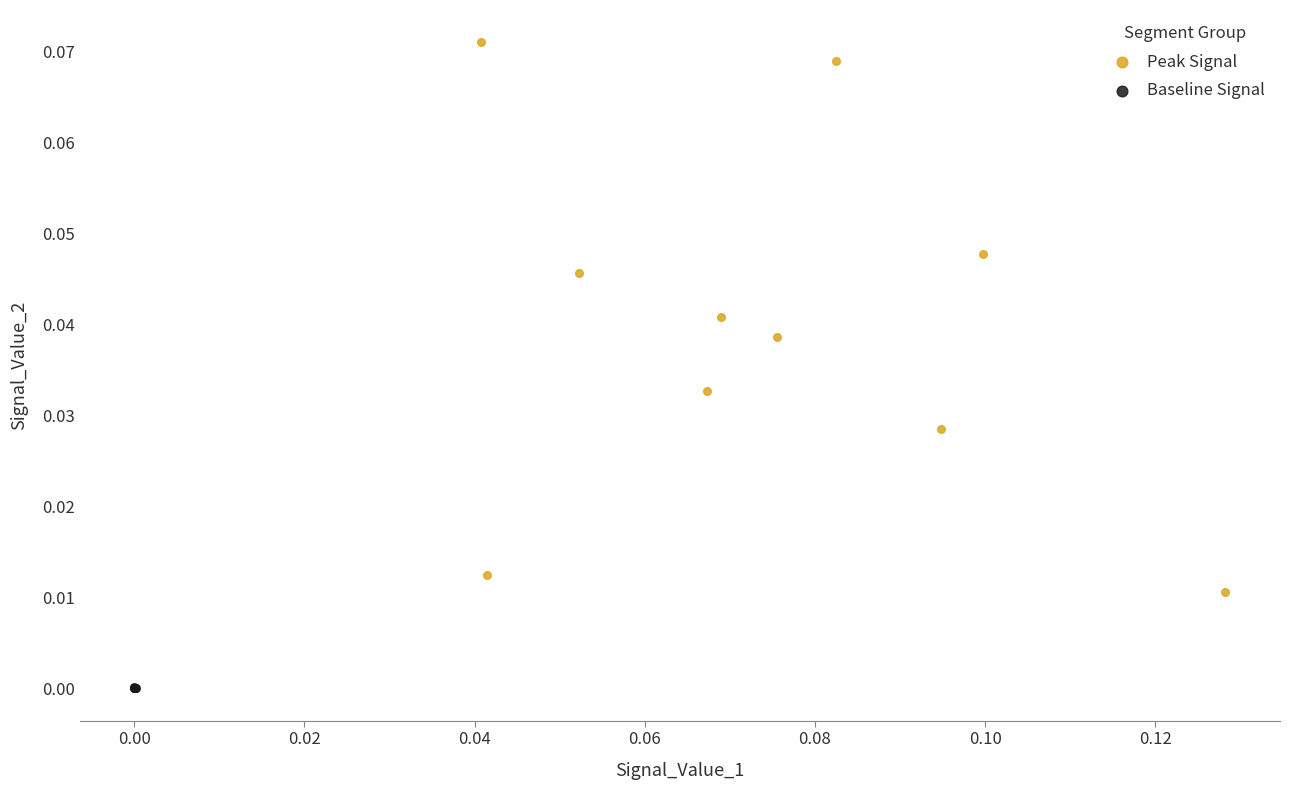

Which series reaches the maximum Y coordinate?

Peak Signal